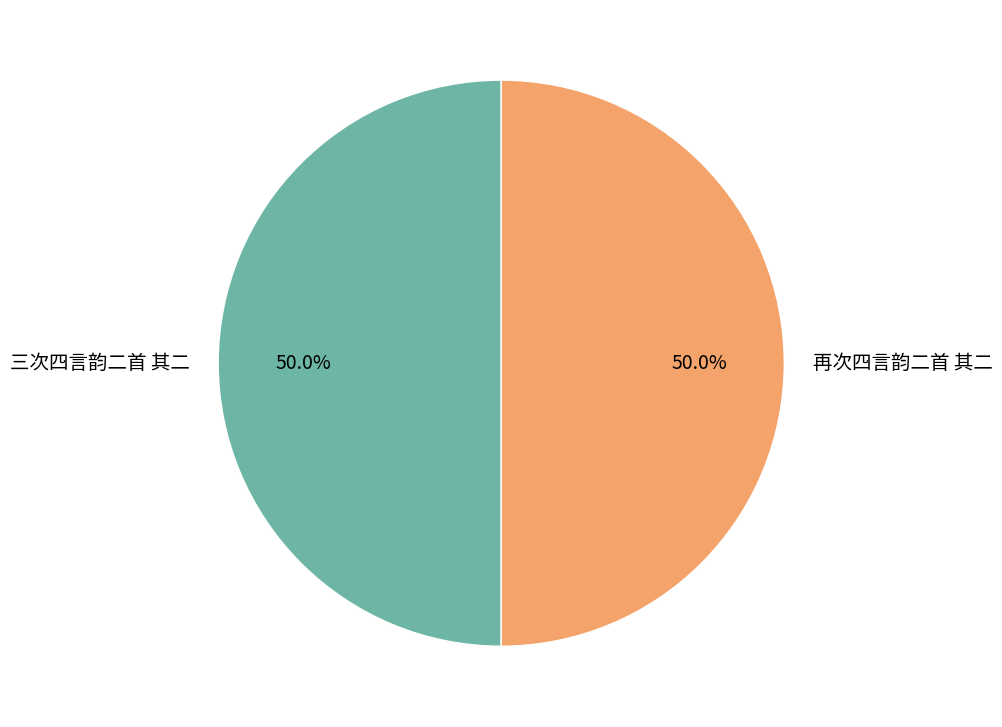

What portion of the pie excludes 再次四言韵二首 其二?

50.0%